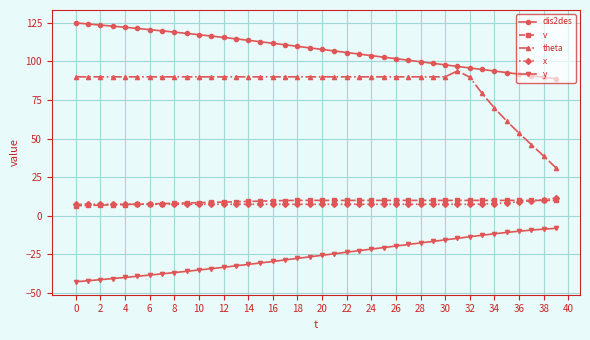

What is the maximum value for v?

10.0